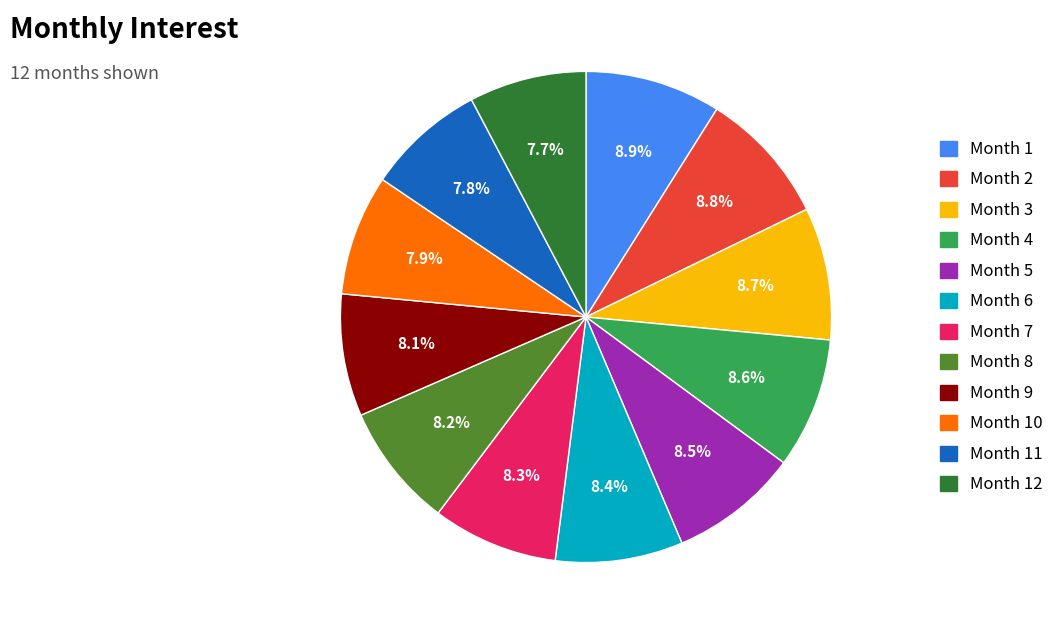

How many segments does this pie chart have?

12